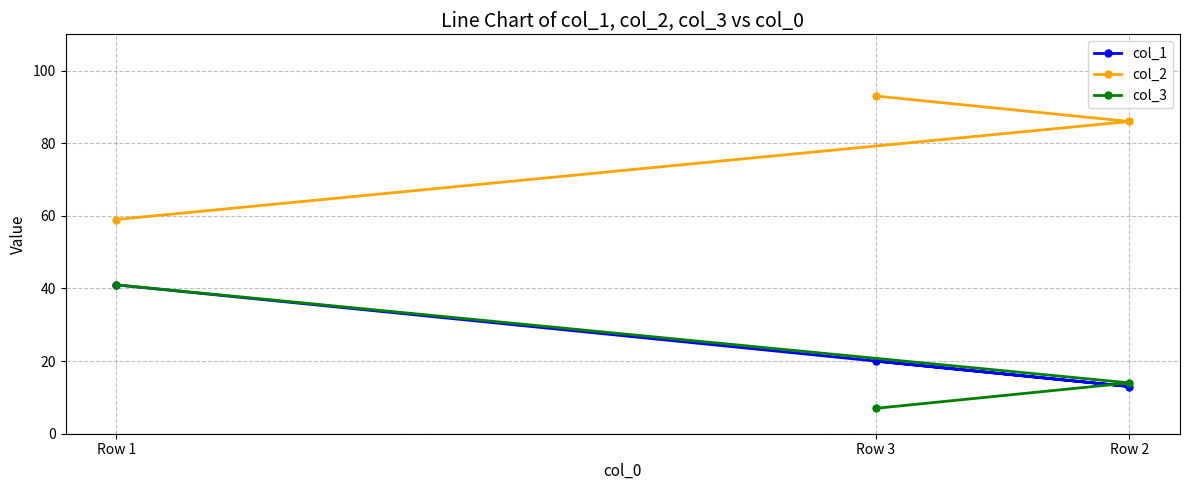

Which series has the widest spread of values?

col_2